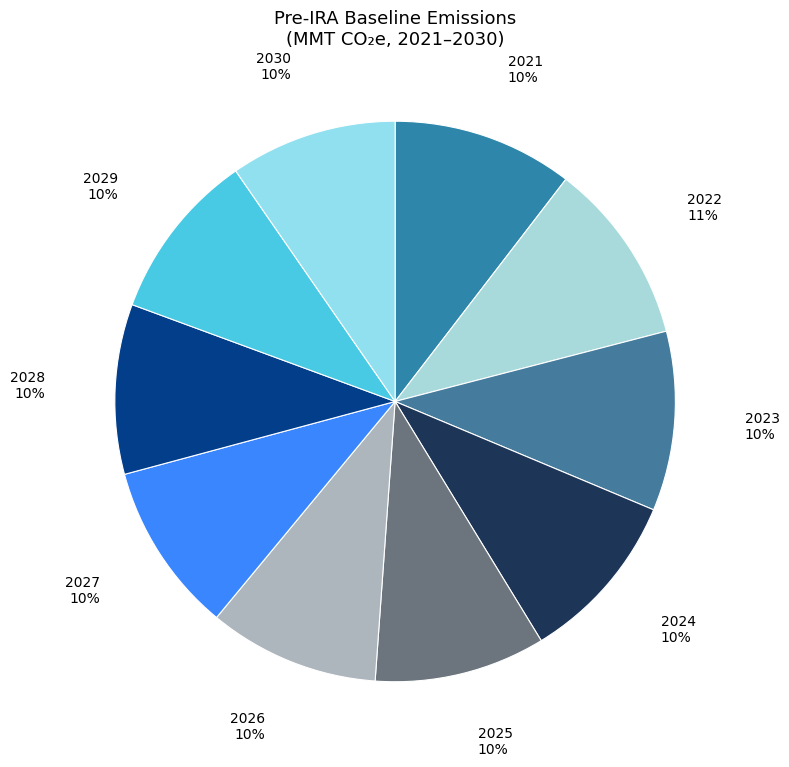

Is it true that 2025 is 1% of the pie?

False